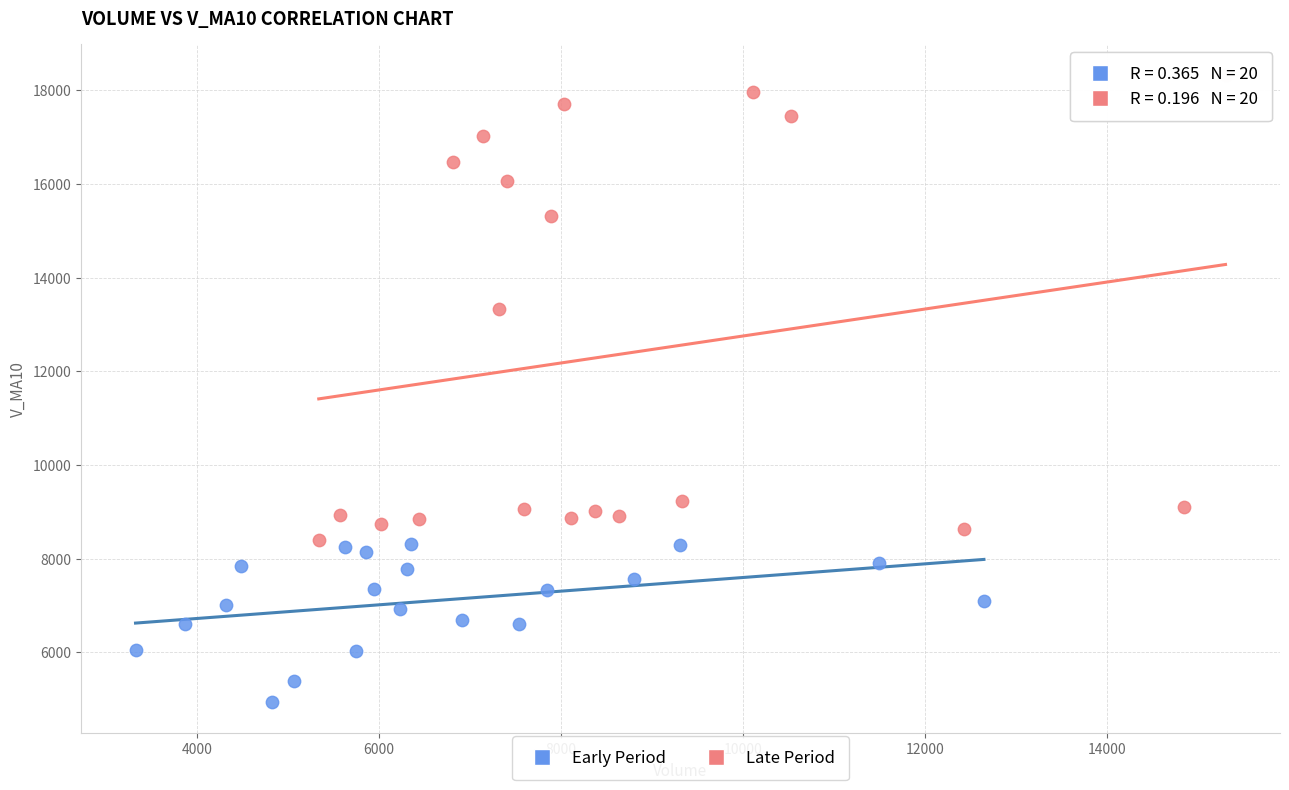

What are all the series names shown in the legend?

Early Period, Late Period